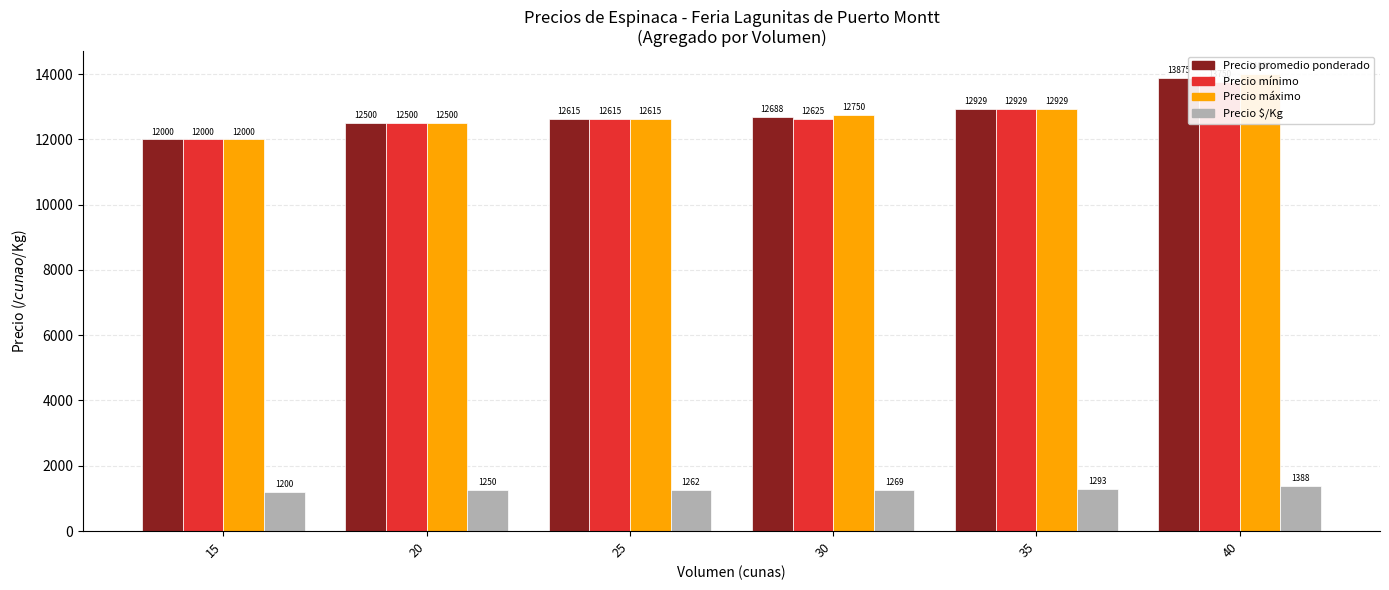

How many data points does each series have?

6